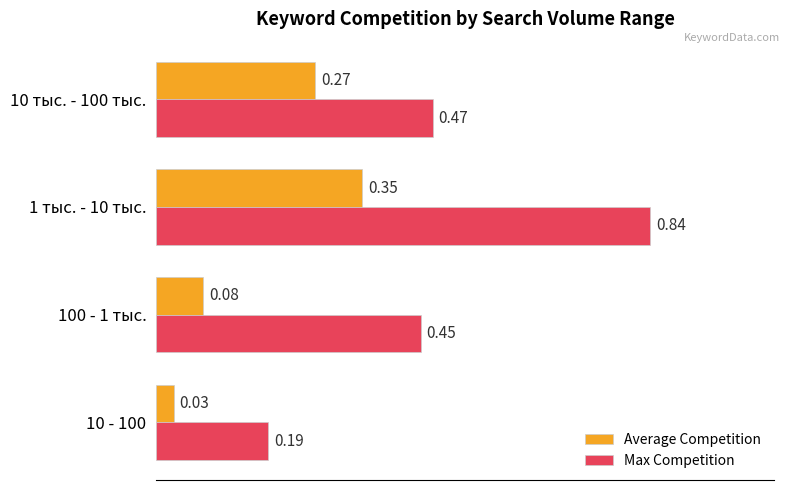

What is the total value across all series at 10 тыс. - 100 тыс.?

0.7